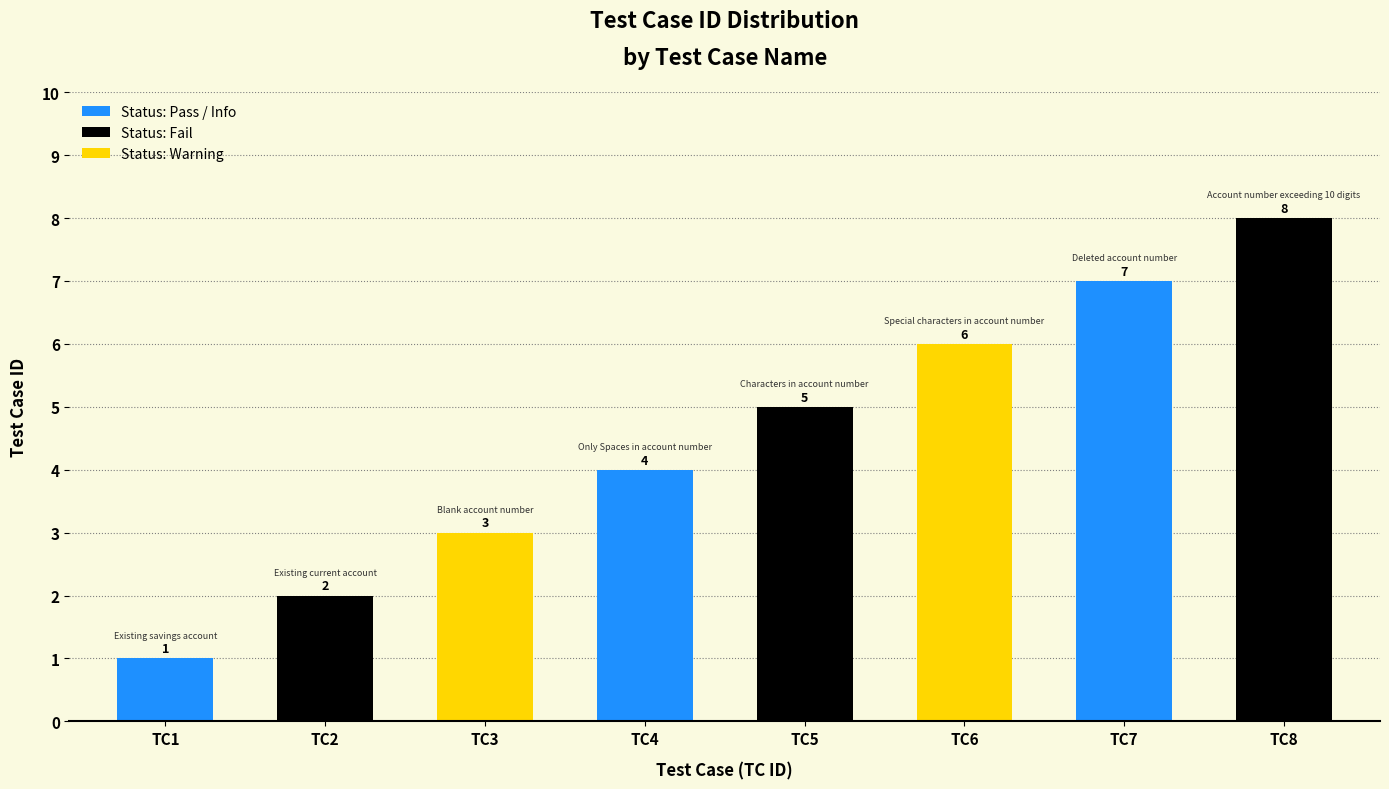

Reading left to right, what are all the values shown in this chart?

TC1=1	TC2=2	TC3=3	TC4=4	TC5=5	TC6=6	TC7=7	TC8=8